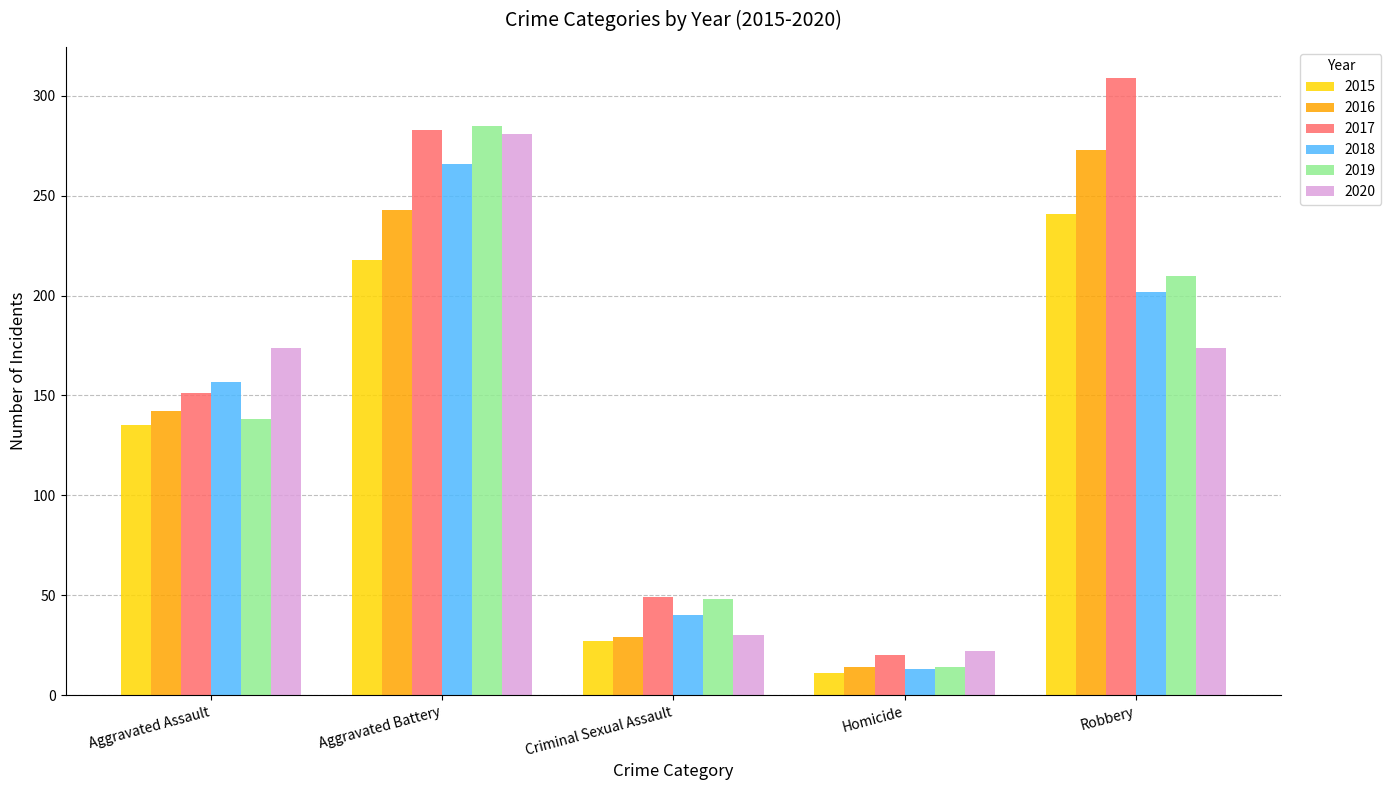

How many categories are shown in the chart?

5